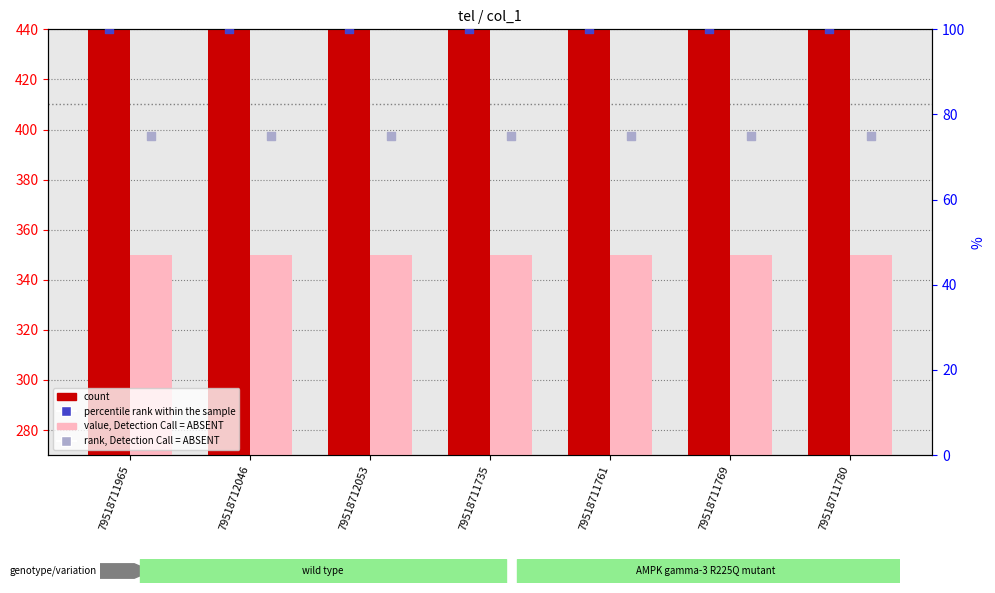

Which series contains the highest Y value?

count